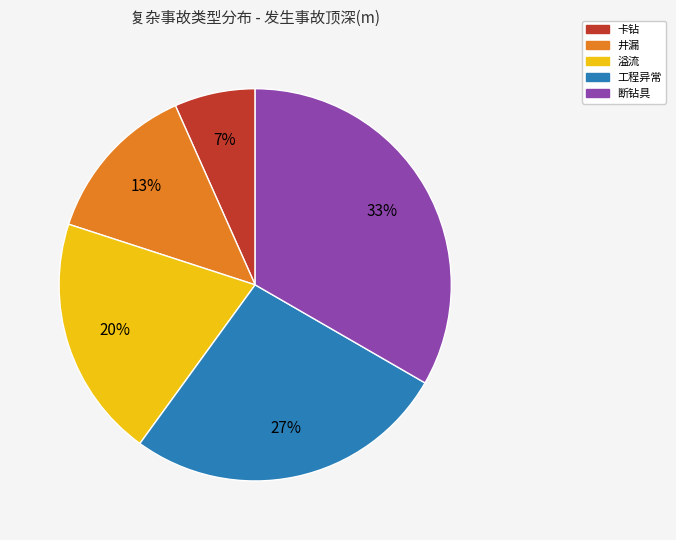

To the nearest percent, what is the average slice percentage?

20%